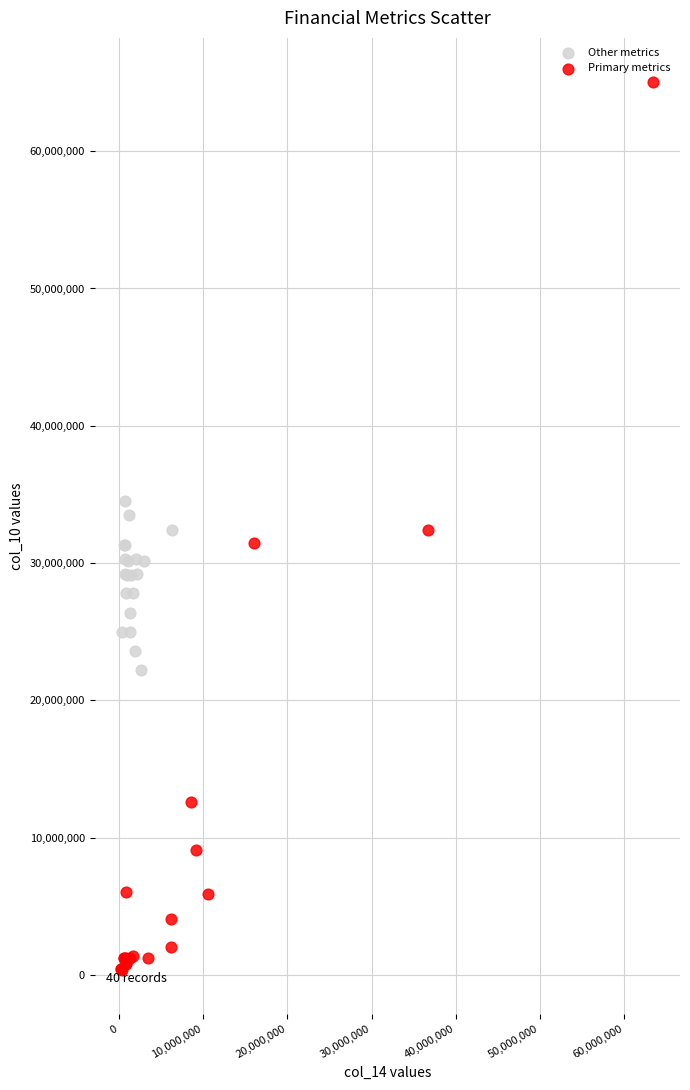

Which series has the widest spread of Y values?

Primary metrics